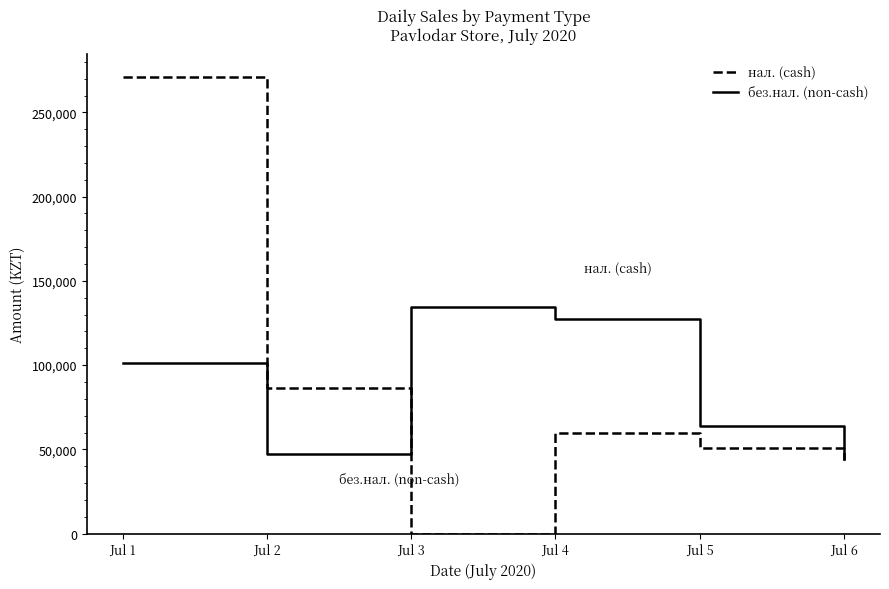

Where does the нал. (cash) series first go above 60000?

Jul 1